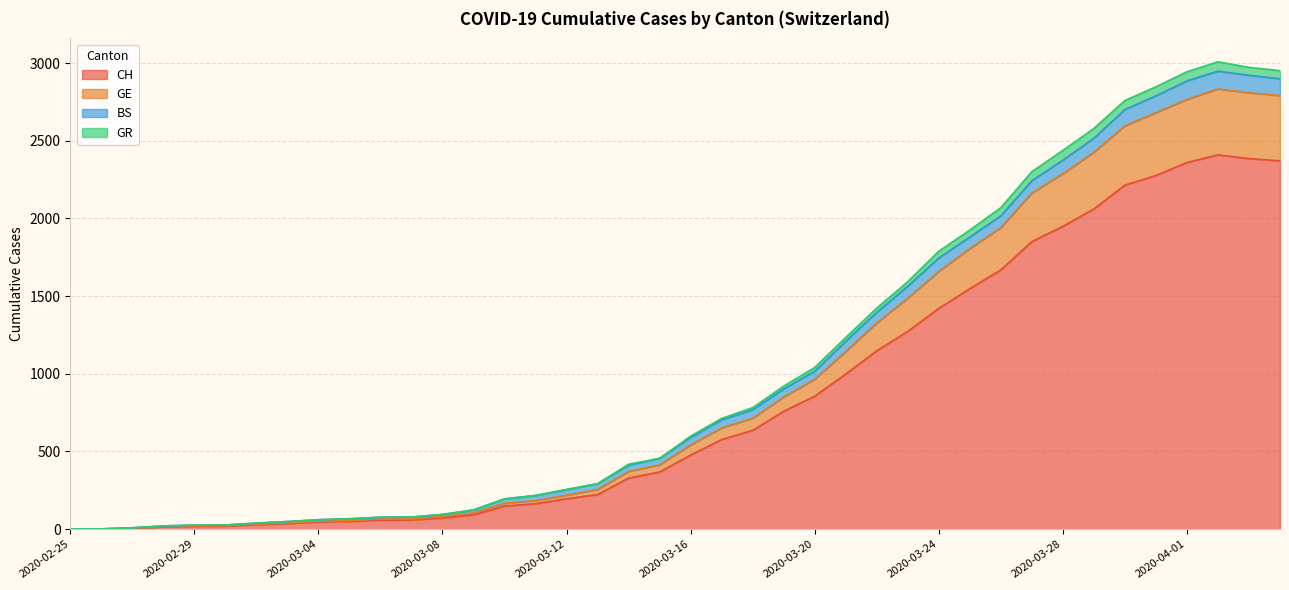

True or false: GE has more than 0 points higher than both neighbors.

True